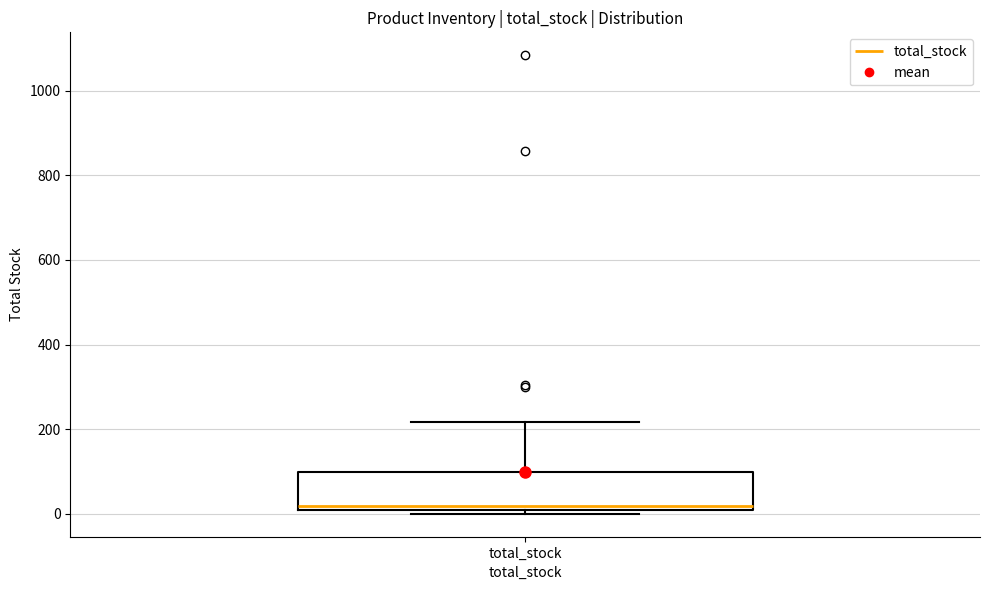

Read this box plot against the y-axis: the position of the median line, the range covered by the box, and the ends of both whiskers. The values are not printed on the chart, so give them approximately, as read against the axis.

median 20, box 0 to 100, whiskers 0 (just below the box's lower edge) to 220